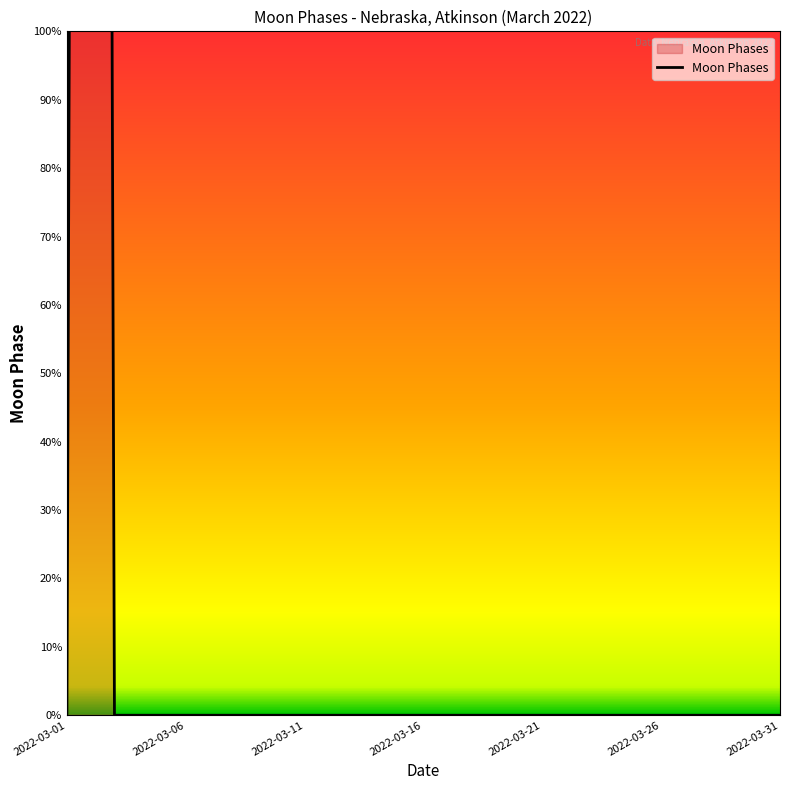

How many points are higher than both their immediate neighbors (excluding endpoints)?

1